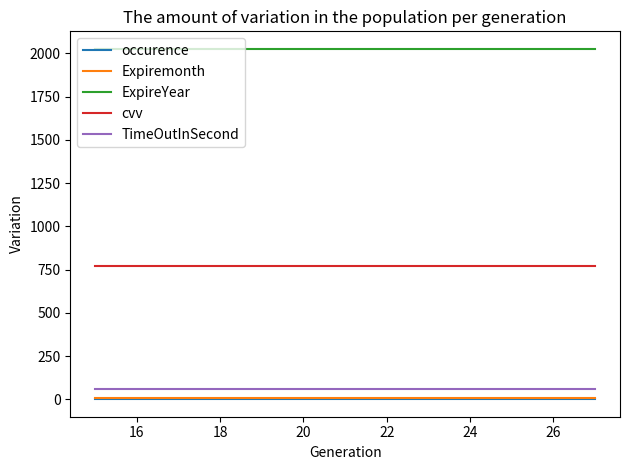

Does the chart display data point markers on the line(s)?

No